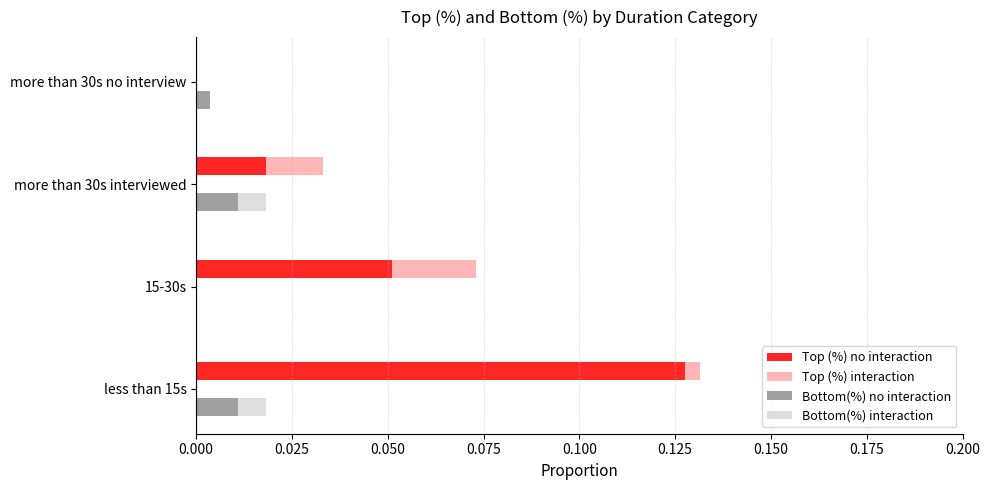

Count the Bottom(%) no interaction values in the range 0 to 1.

4